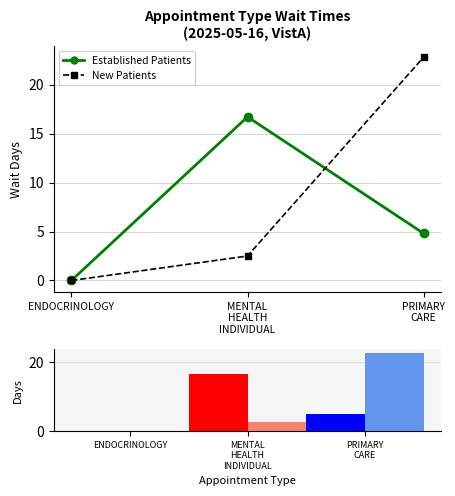

How many groups of bars are there?

3